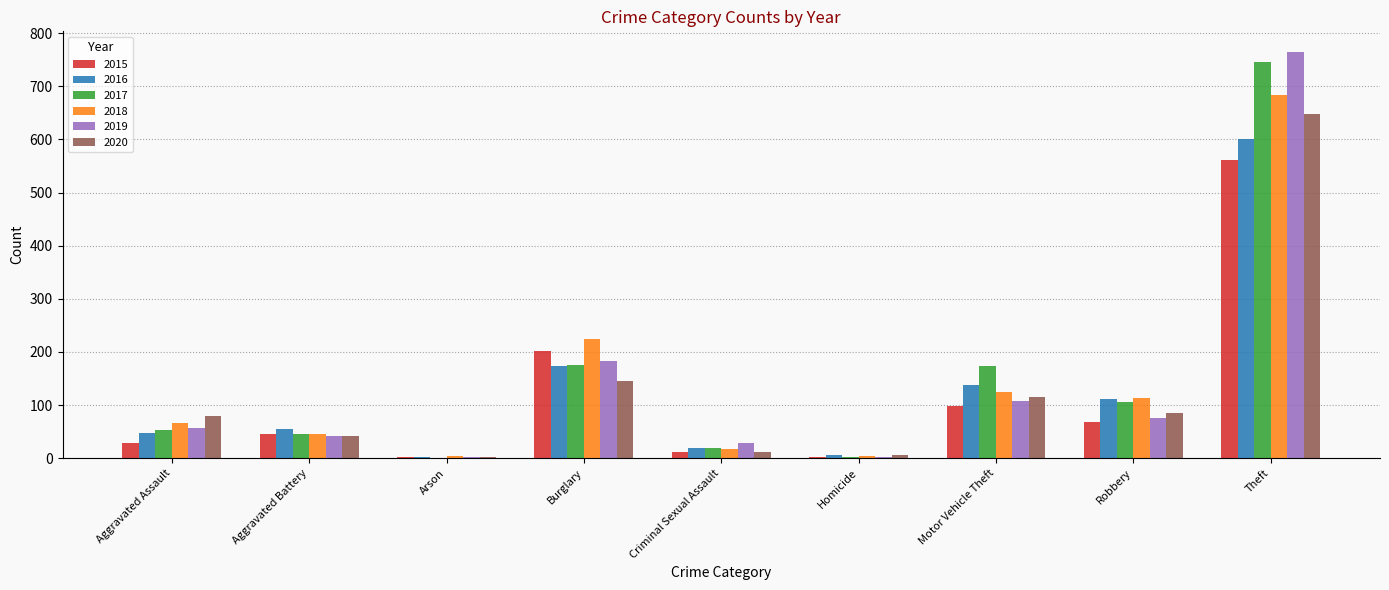

True or false: 2018 has a value of 5 at Homicide.

True